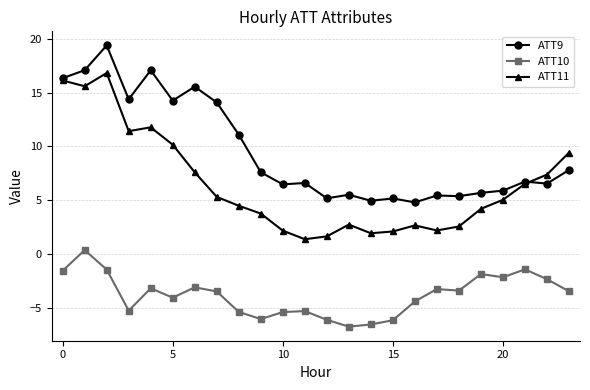

Which series has the largest range (max minus min)?

ATT11